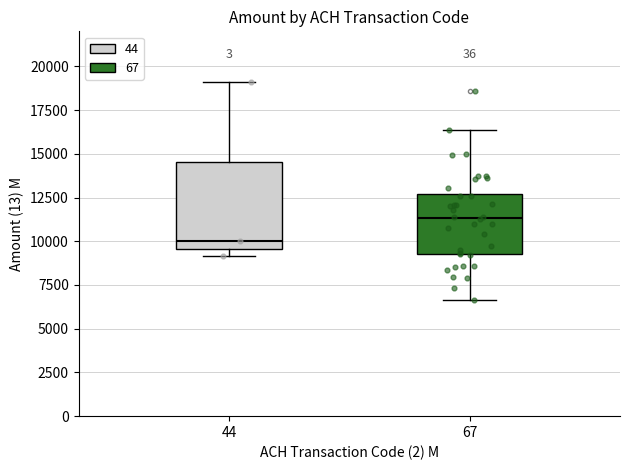

Where does the upper whisker of the box at x = 67 end on the y-axis? The values are not printed on the chart, so give them approximately, as read against the axis.

16500